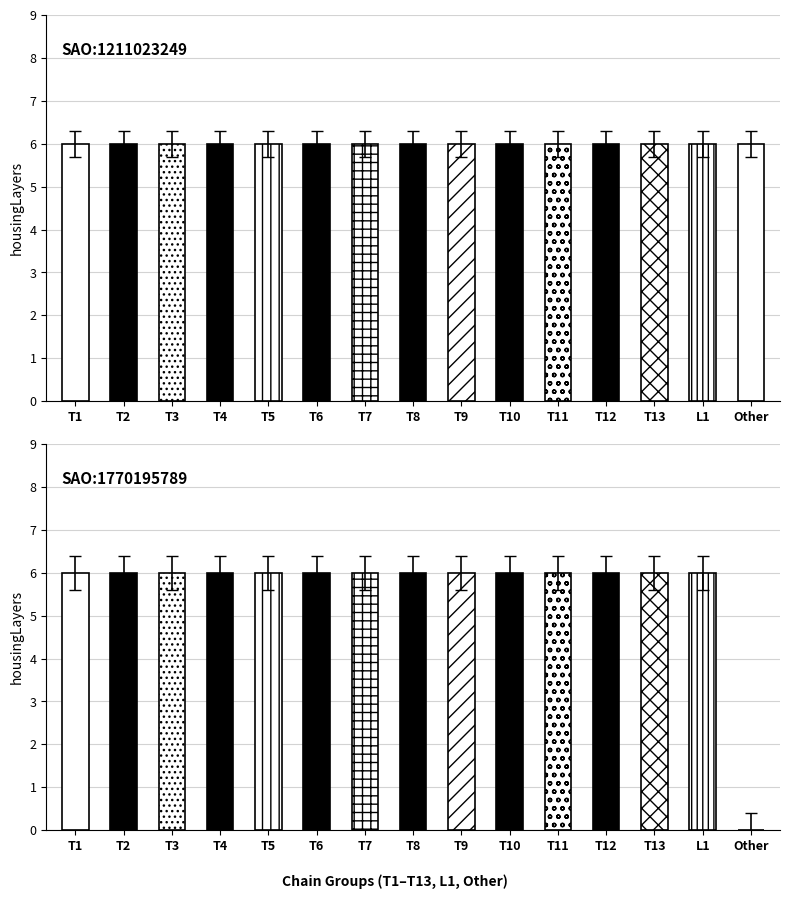

What is the average value of the SAO:1211023249 (dendrite) series?

6